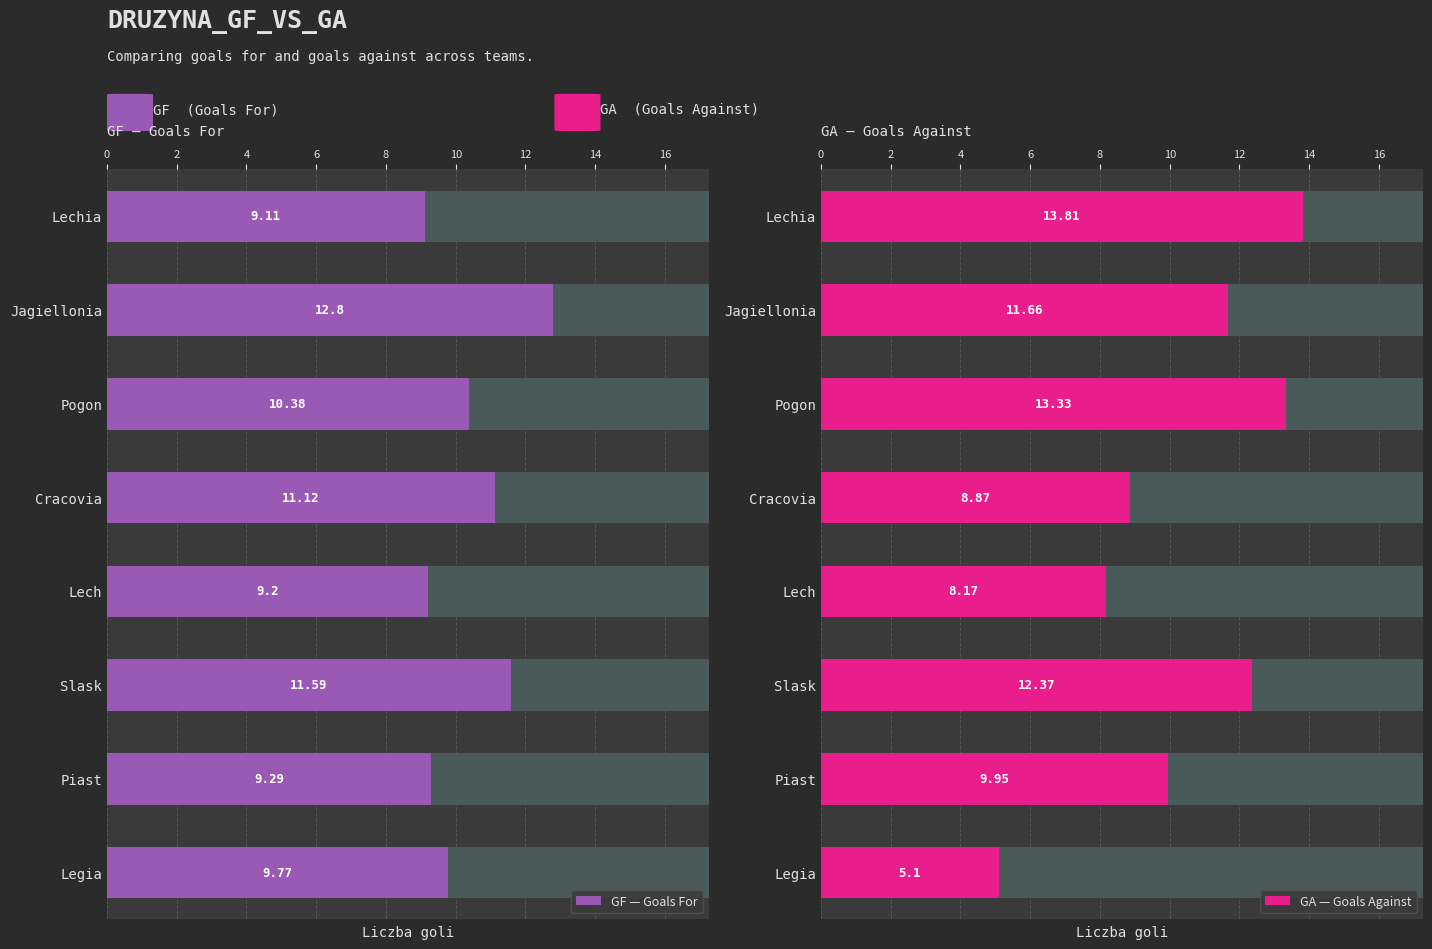

Count the number of data series in this chart.

2